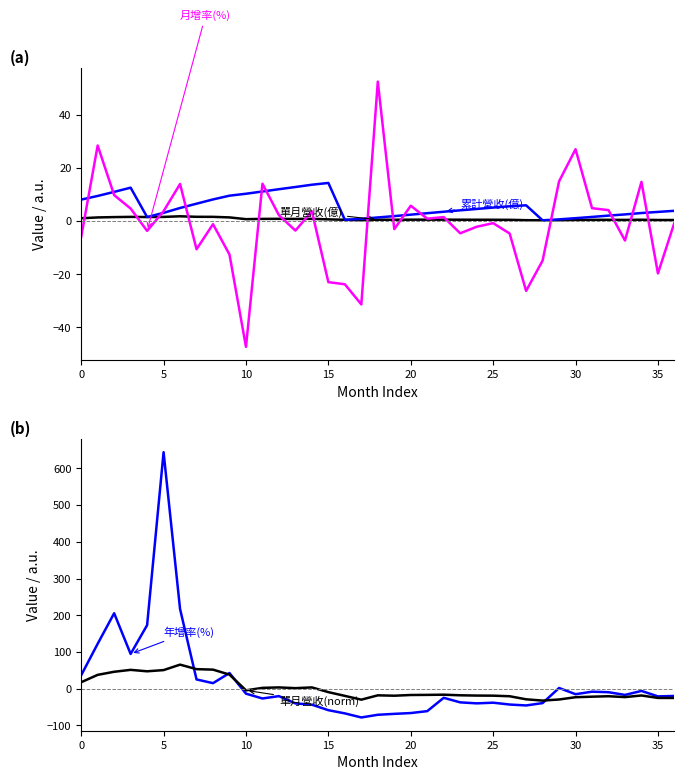

What is the difference between the maximum and minimum values in the 年增率(%) series?

722.4